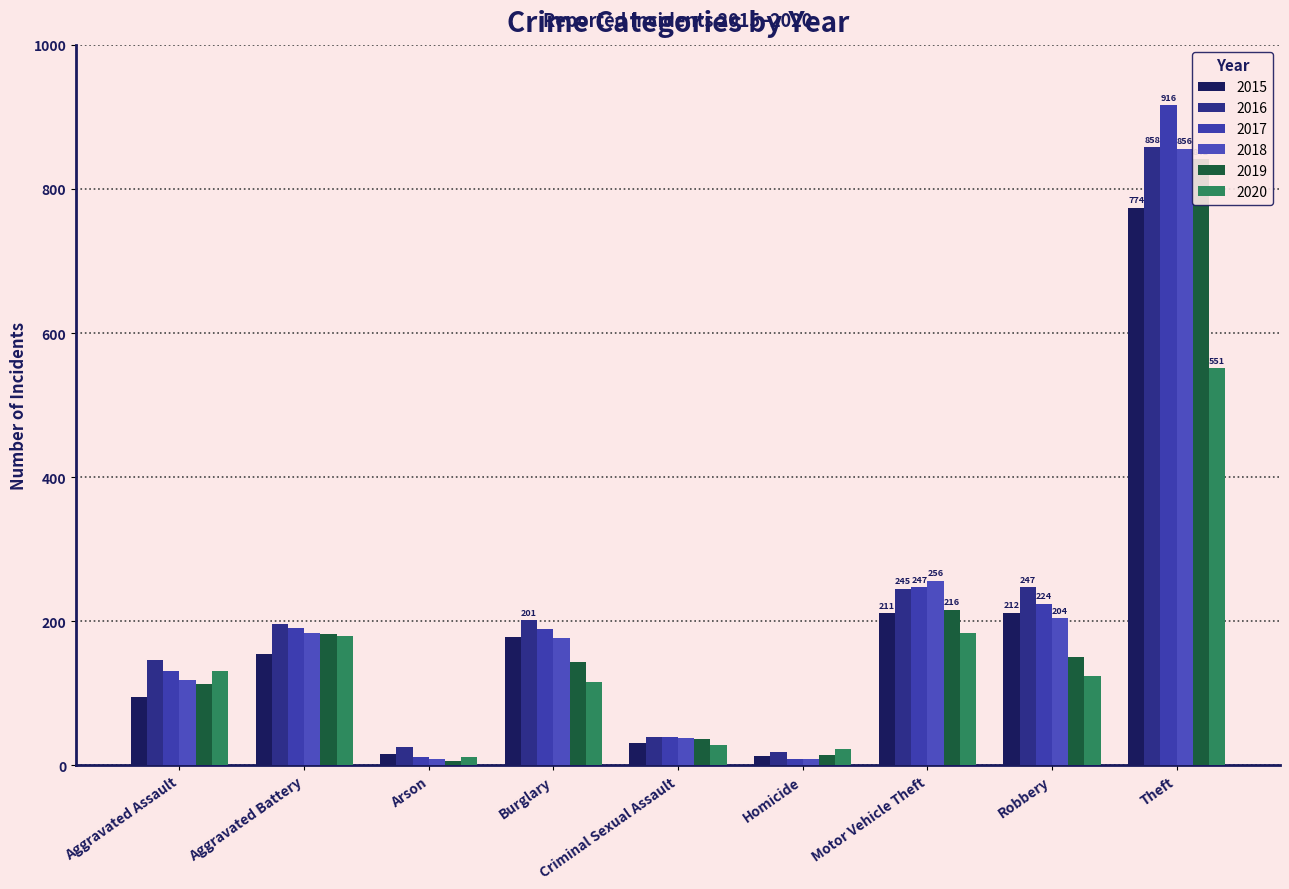

At which category does the chart reach its peak across all series?

Theft